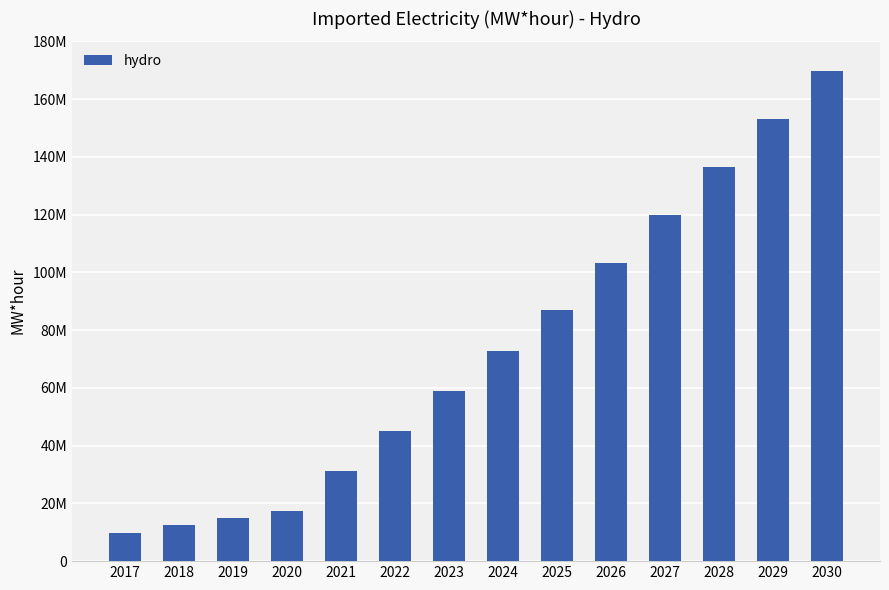

At which label is the value closest to 89771700?

2025